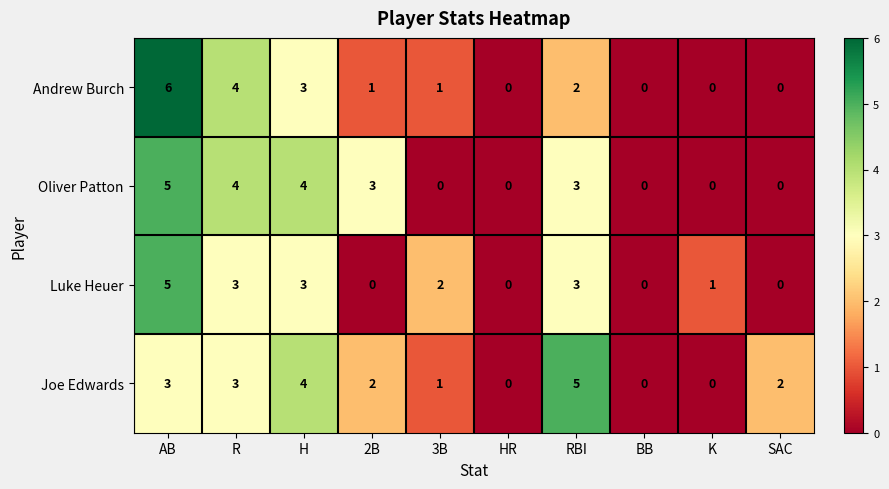

Count the number of categories in the chart.

10